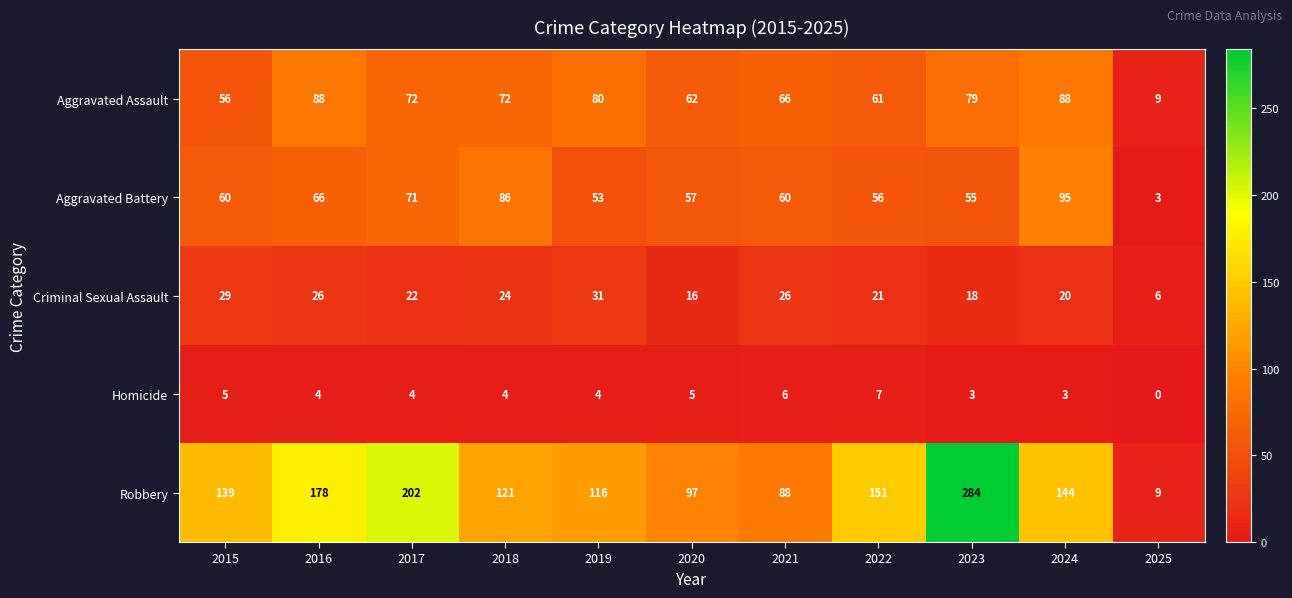

Which series has the largest total across all categories?

Robbery